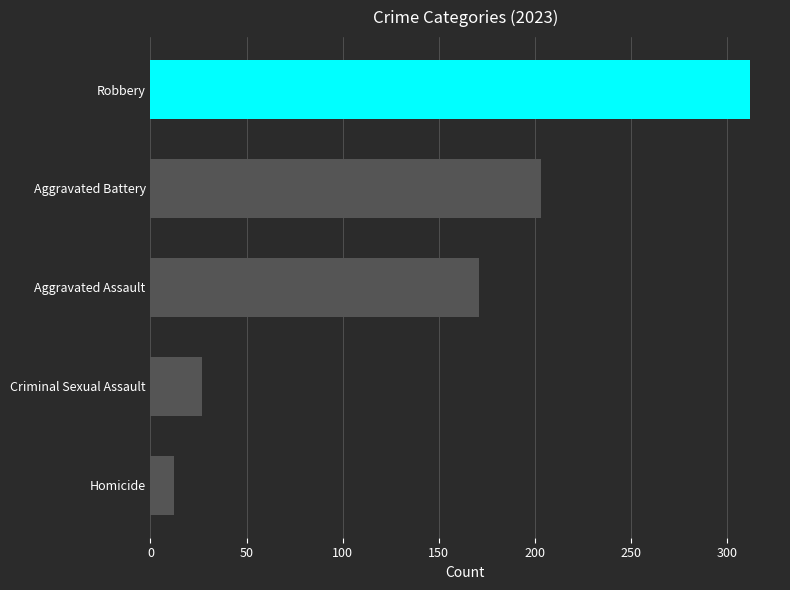

At which label is the value closest to 162?

Aggravated Assault